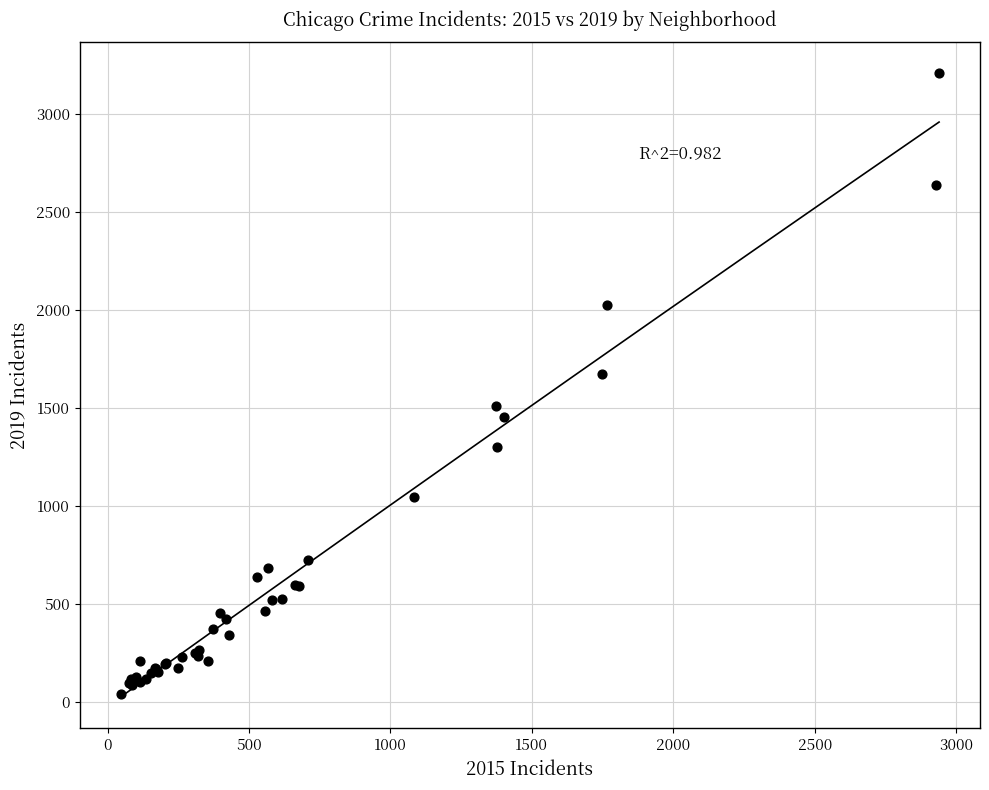

What Y value in the scatter plot is closest to 1624?

1674